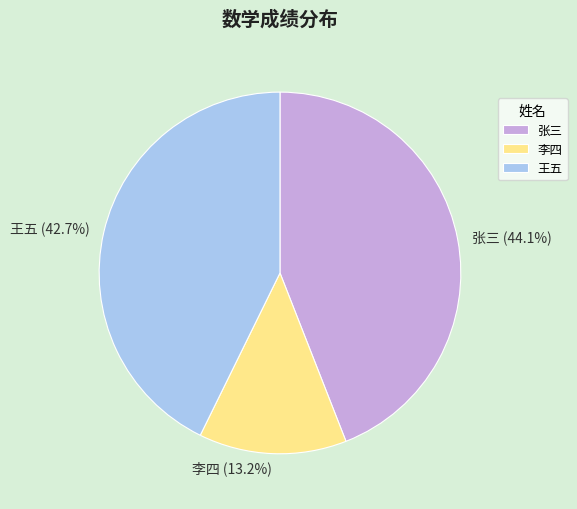

Rank the categories by value from lowest to highest.

李四, 王五, 张三